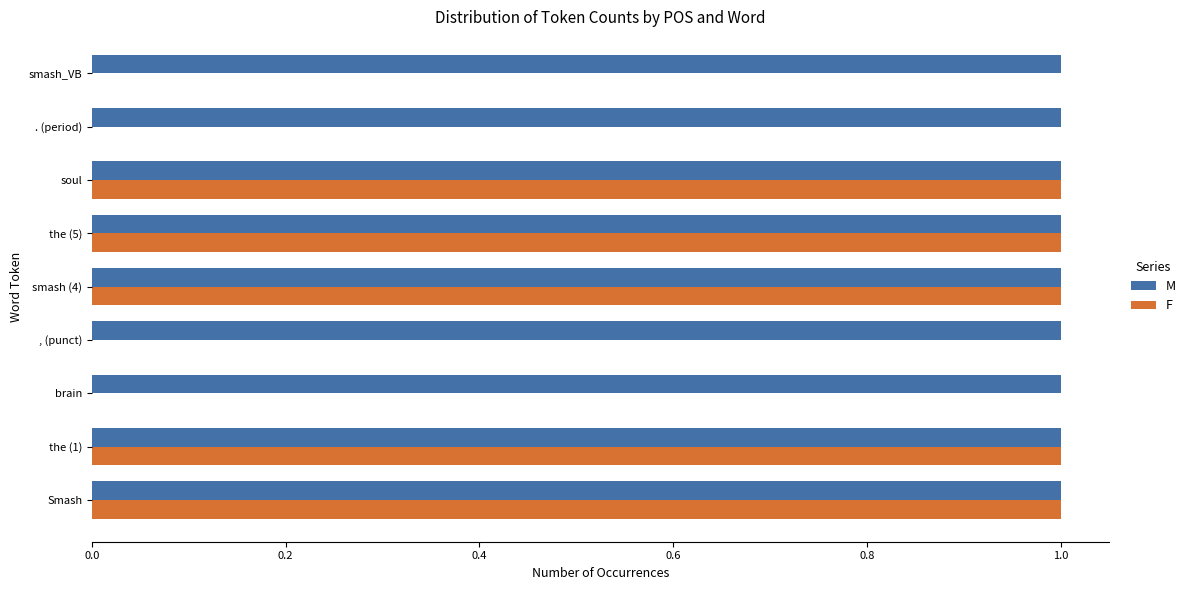

Which series has the largest total across all categories?

M